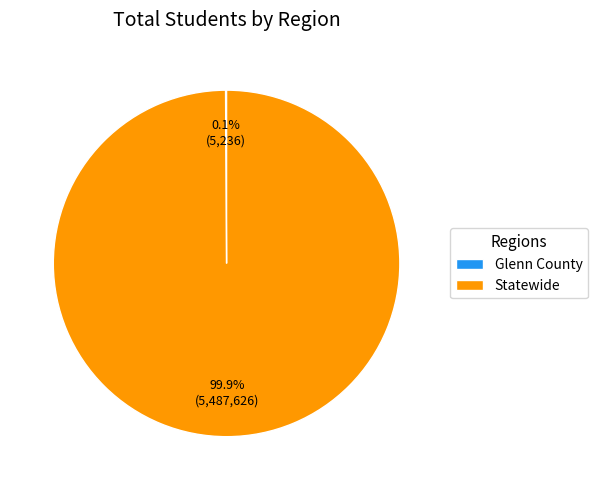

What percentage is NOT represented by Statewide?

0.1%